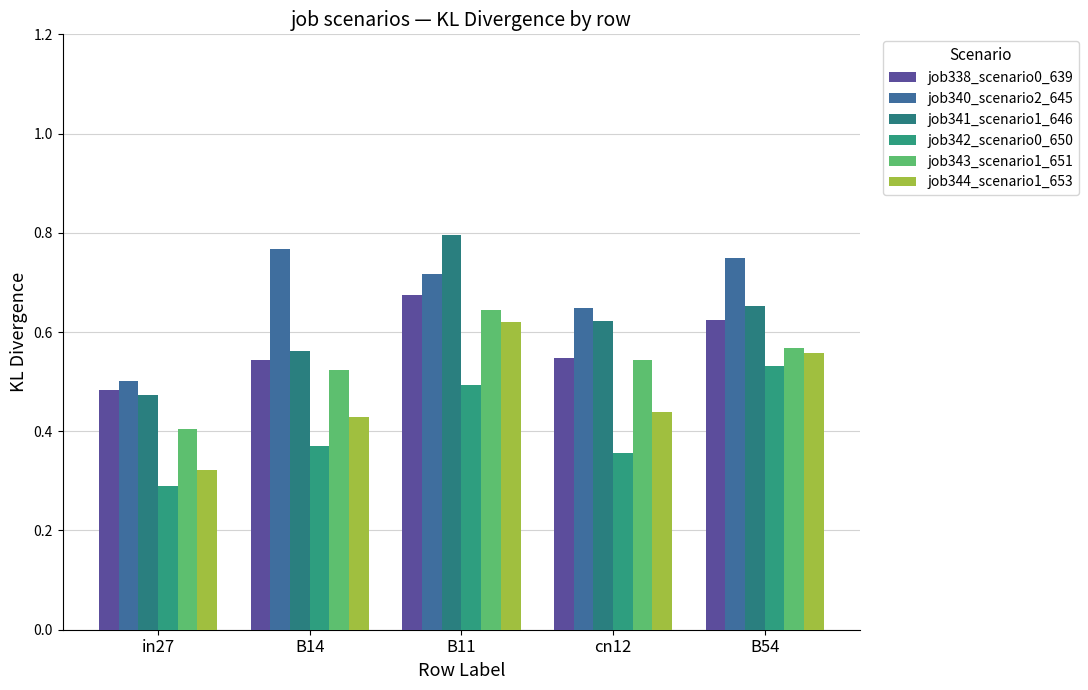

Rank the series by their maximum value, from lowest to highest.

job342_scenario0_650, job344_scenario1_653, job343_scenario1_651, job338_scenario0_639, job340_scenario2_645, job341_scenario1_646